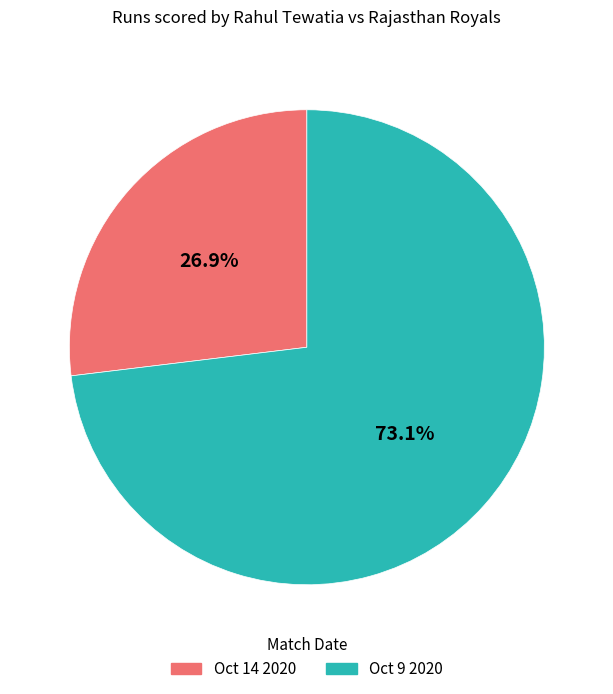

Count the number of slices in the pie.

2